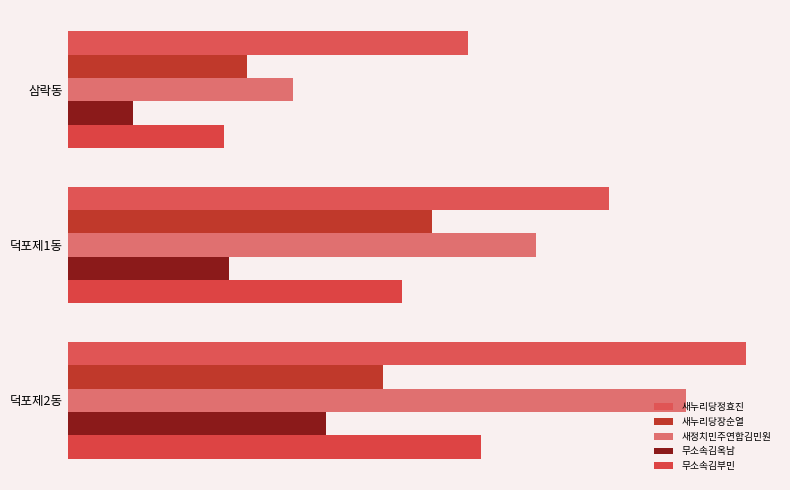

Reading right to left, what are all the values shown in this chart?

새누리당정효진: 1898	1514	1120
새누리당장순열: 882	1019	502
새정치민주연합김민원: 1731	1309	629
무소속김옥남: 721	452	181
무소속김부민: 1155	934	437